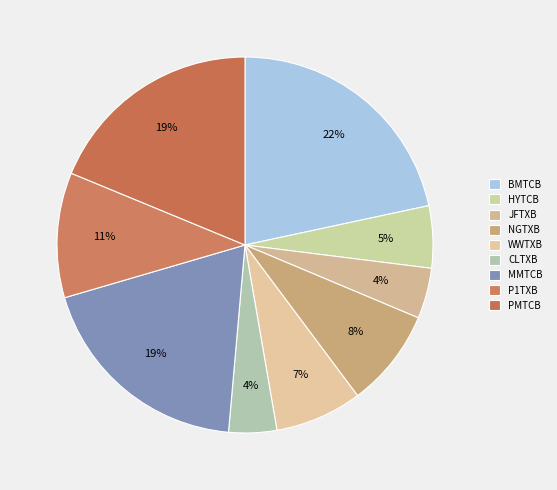

How many slices are in this pie chart?

9